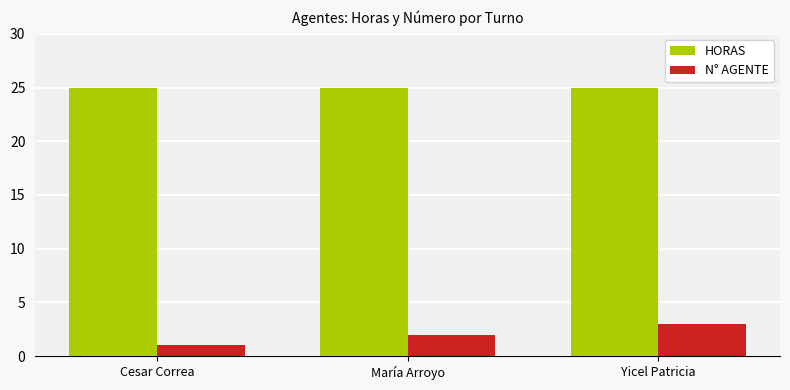

What is the value of the N° AGENTE bar at the 3rd from the left?

3